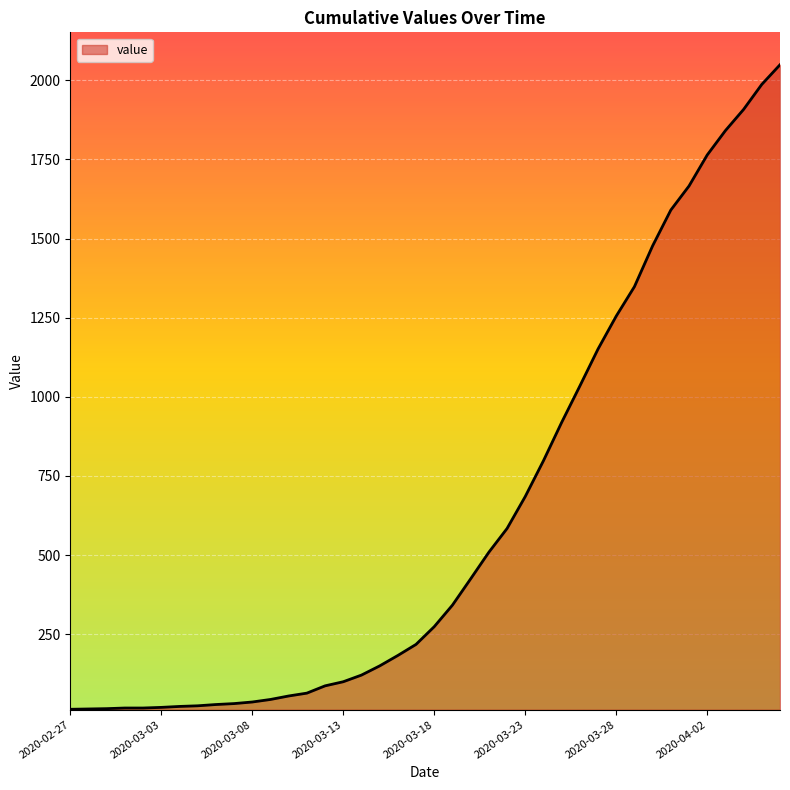

What is the maximum value shown in the chart?

2049